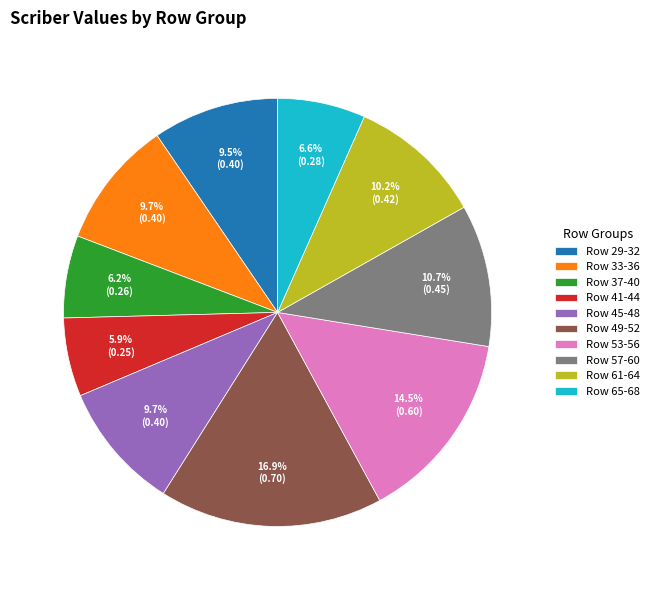

Is Row 49-52 the majority of the pie?

No